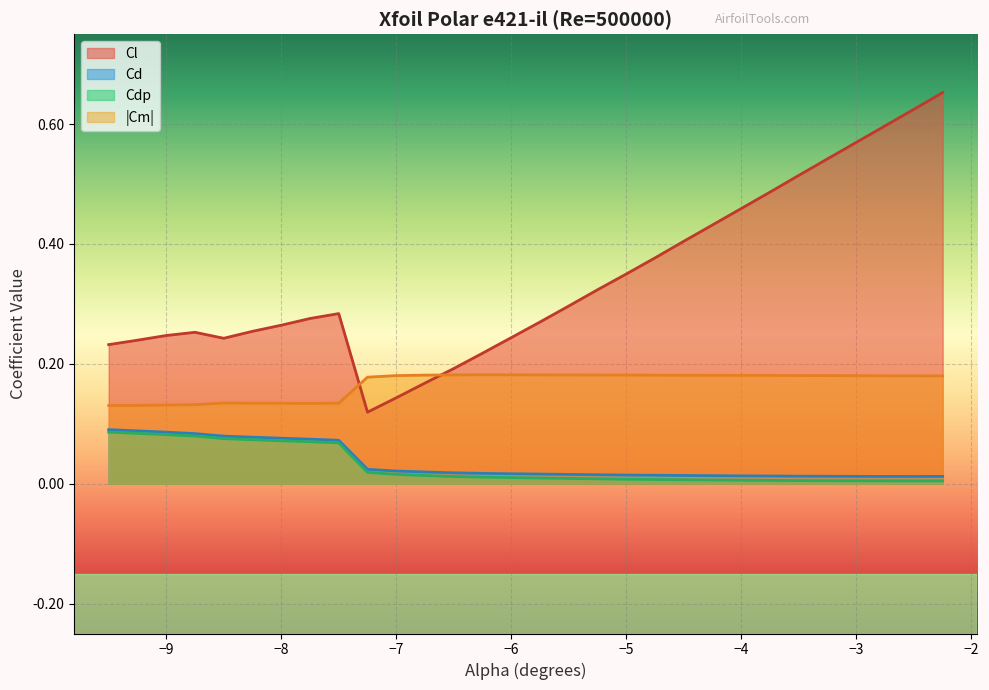

Which series has the largest total across all categories?

Cl